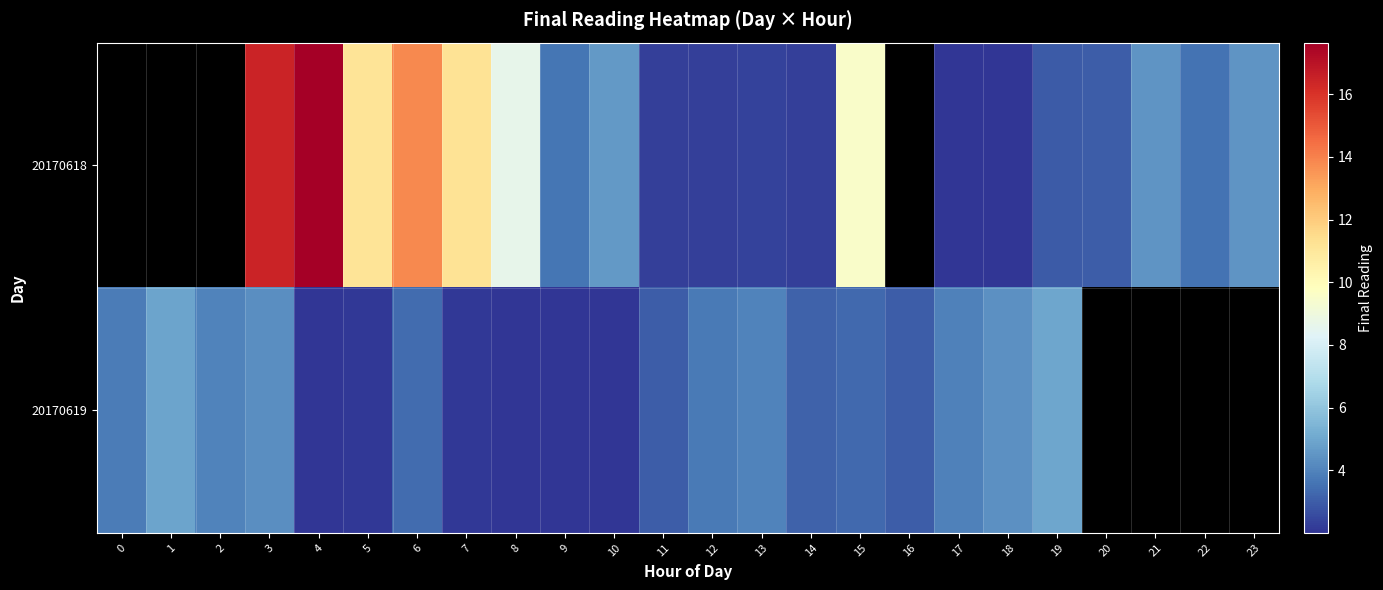

Which category has the highest value across all series?

4